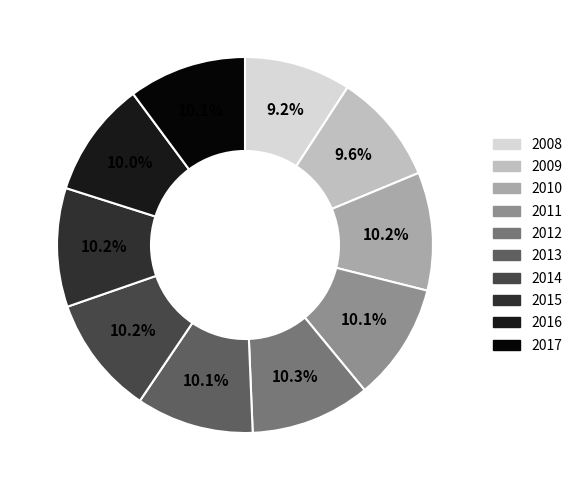

Does 2012 account for over 50% of the chart?

No